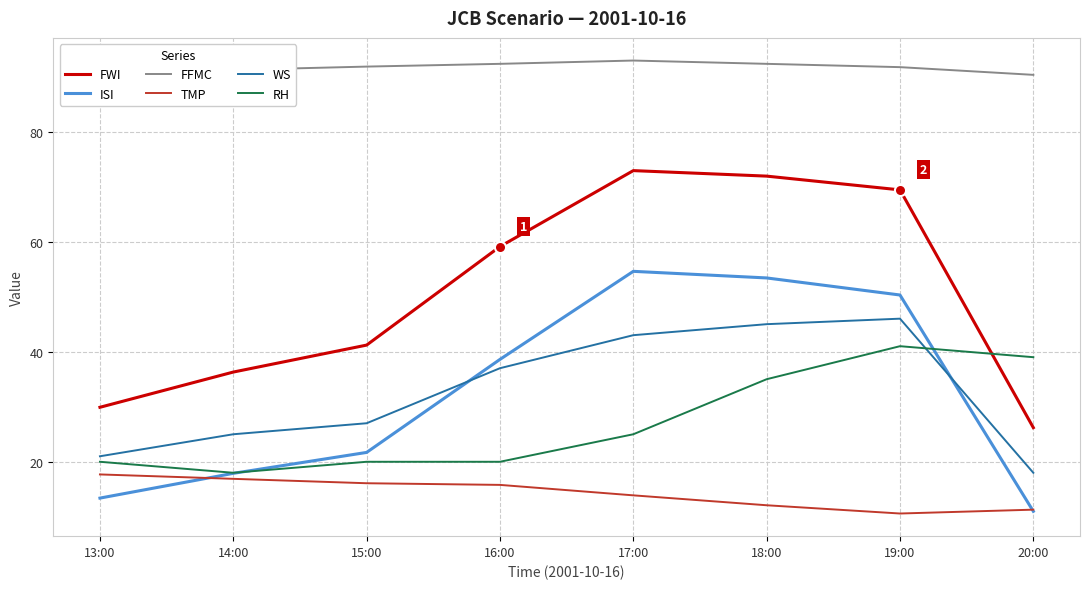

True or false: ISI has more than 0 points higher than both neighbors.

True